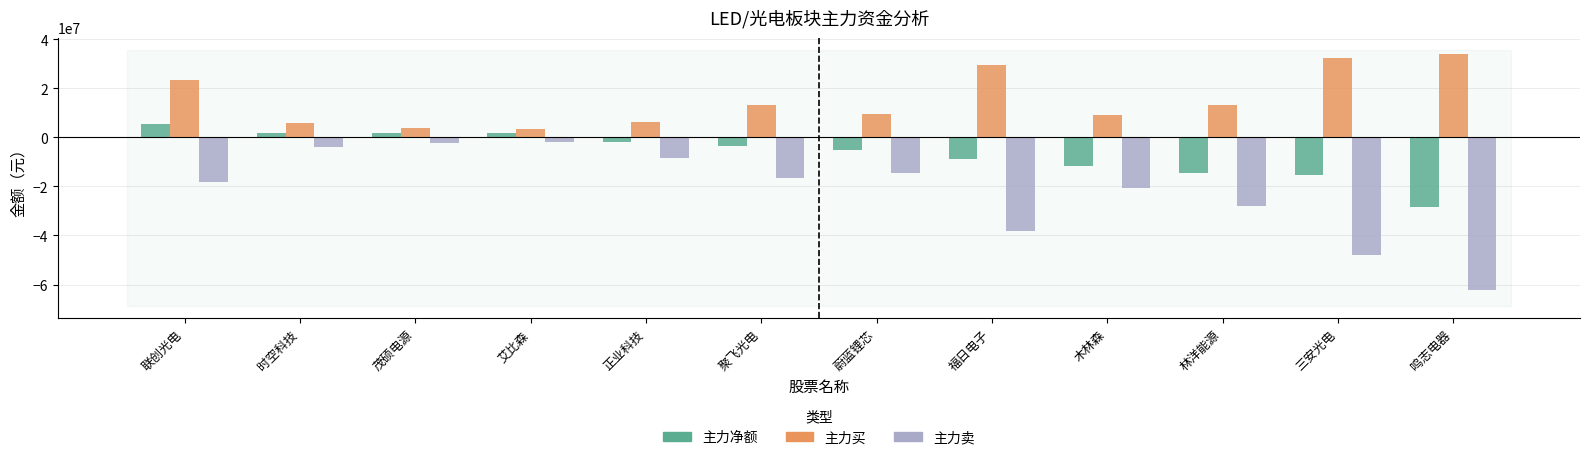

What are all the series names shown in the legend?

主力净额, 主力买, 主力卖